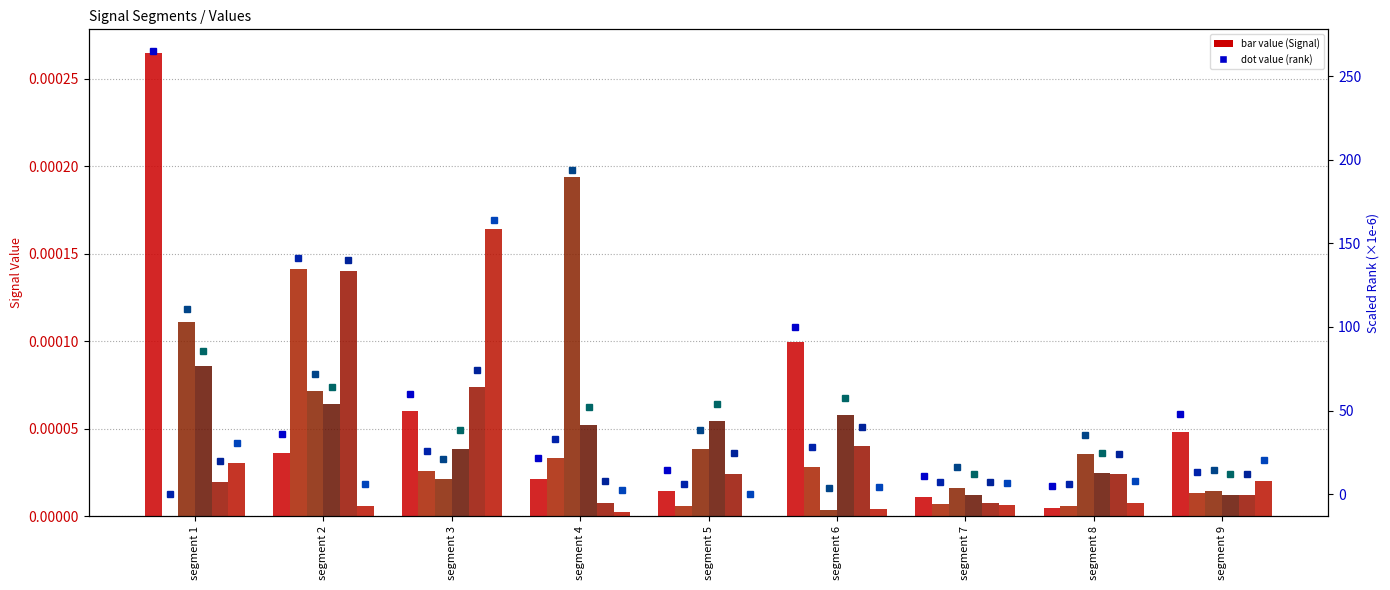

Between segment 6 and segment 3, which is larger?

segment 6